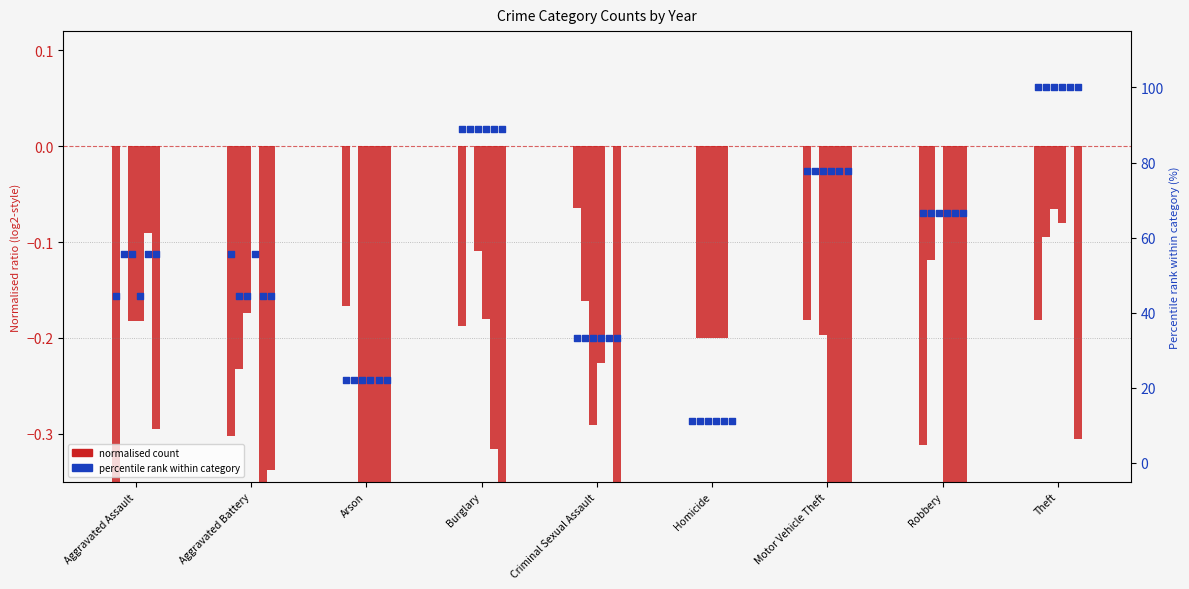

At how many categories does at least one series exceed 54?

6